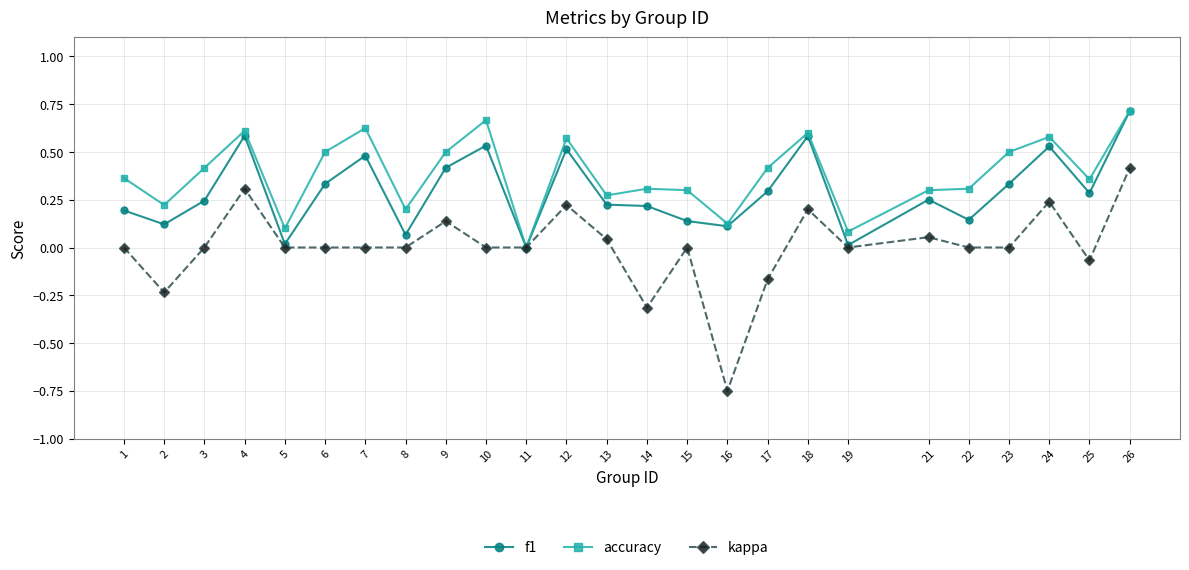

True or false: kappa has more than 1 interior local peaks.

True